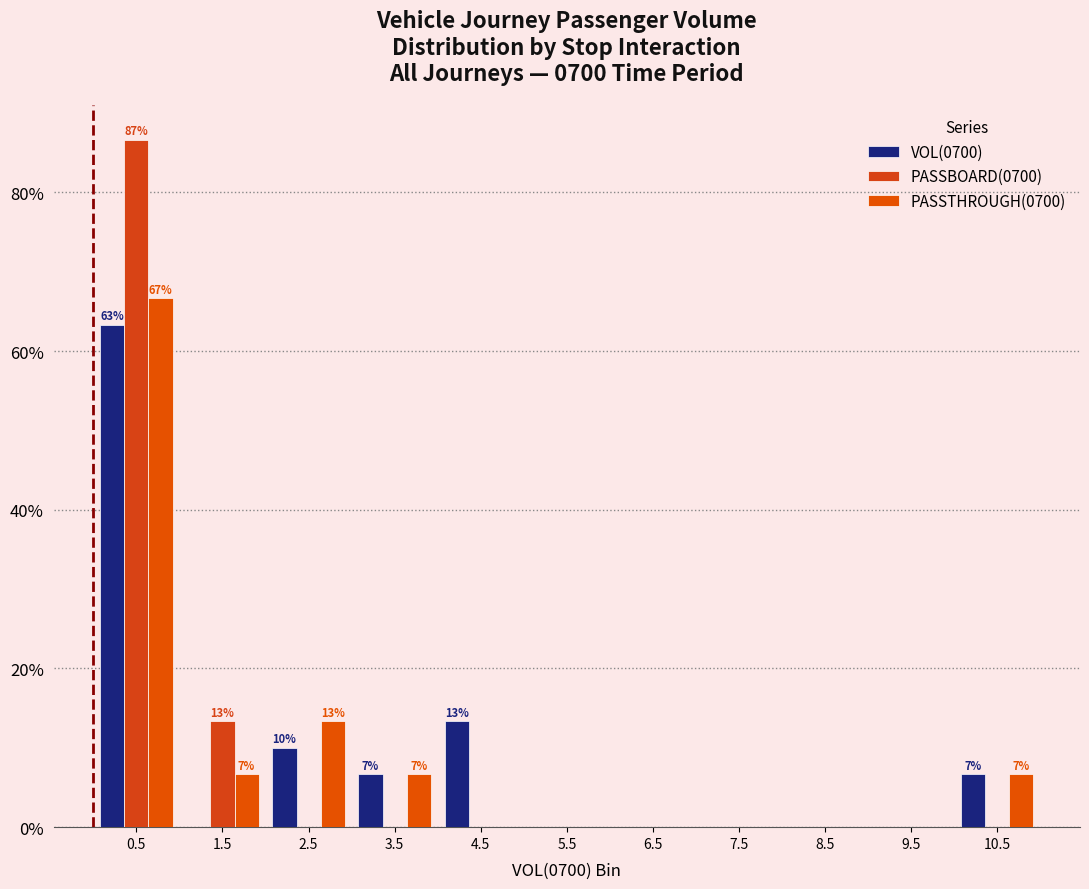

In the PASSBOARD(0700) series, which range on the x-axis has the tallest bar?

0 to 1